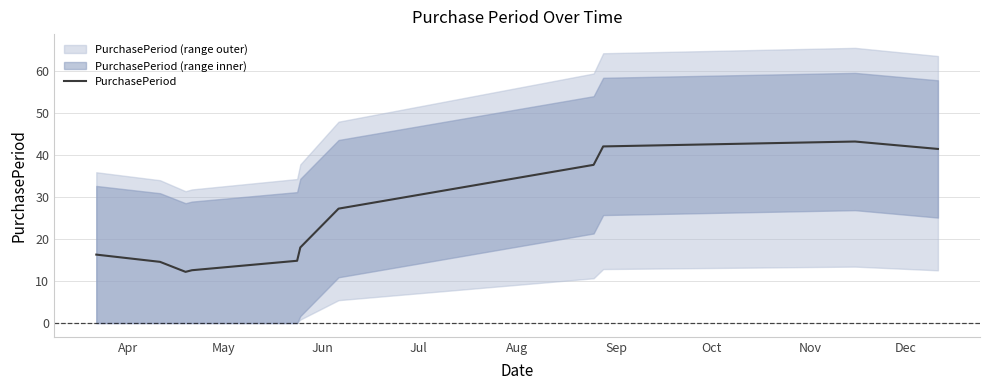

What is the highest value of the PurchasePeriod series?

43.2